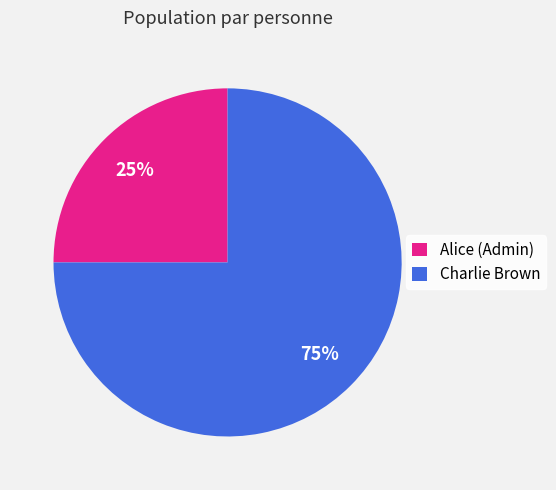

What is the smallest slice in the pie chart?

Alice (Admin)